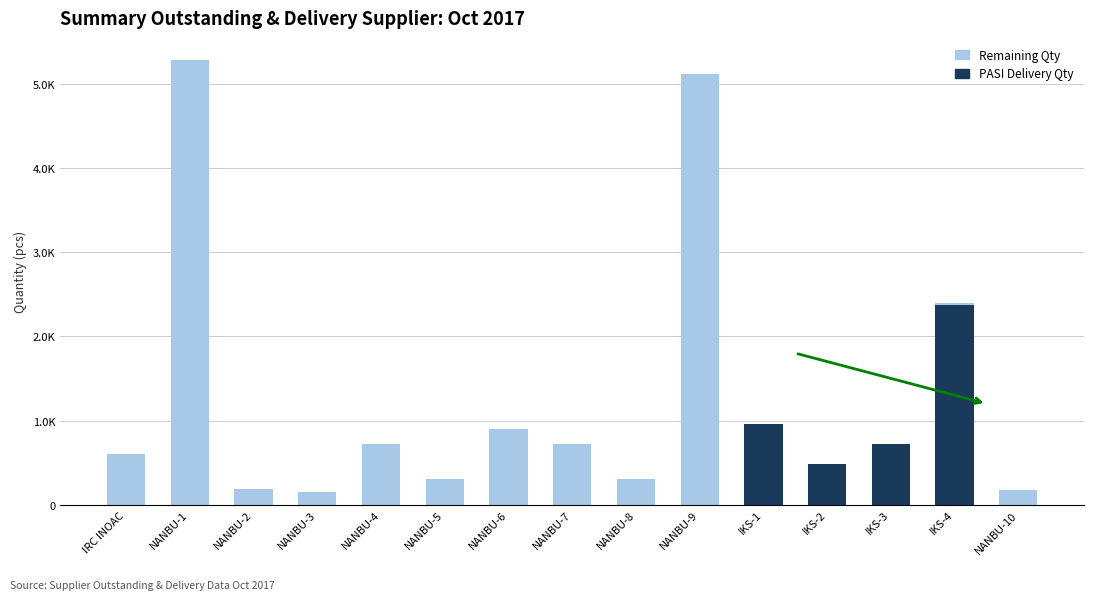

What are all the series names shown in the legend?

Remaining Qty, PASI Delivery Qty